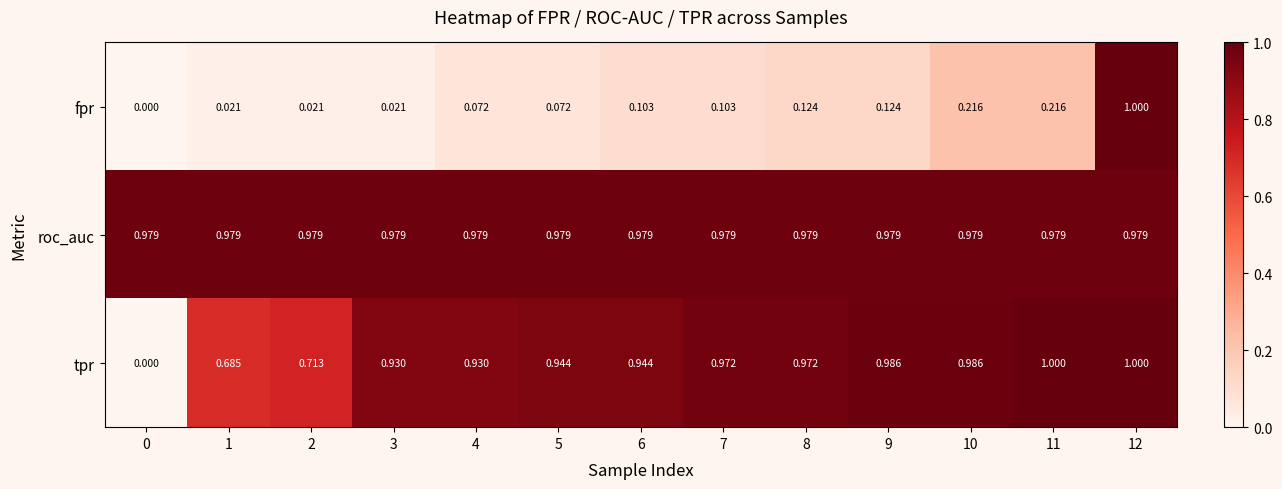

Which series has the largest total across all categories?

roc_auc